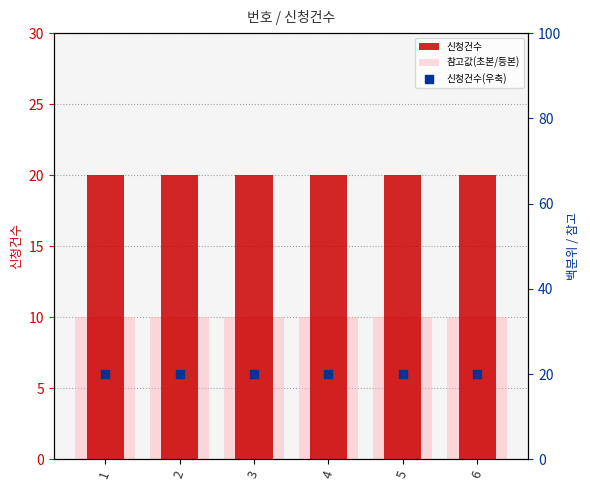

Is the value of 신청건수(우축) at 6 greater than the value of 신청건수 at 1?

No